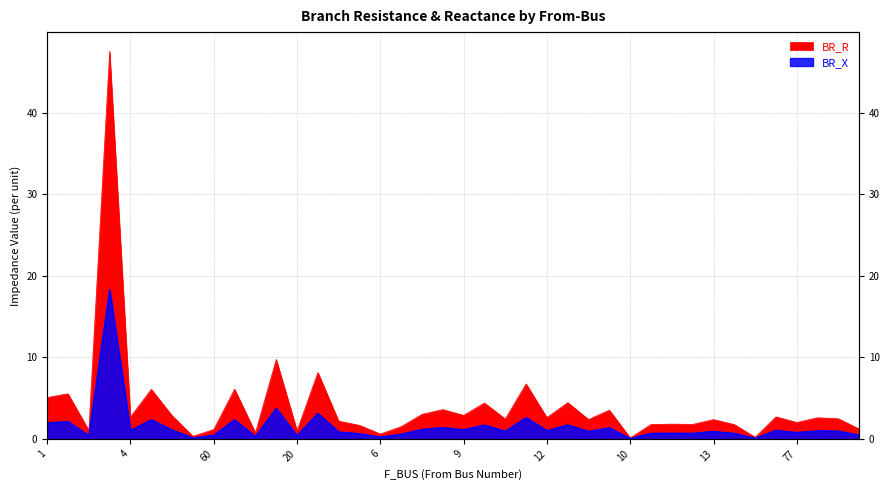

What is the average value of the BR_R series?

4.0